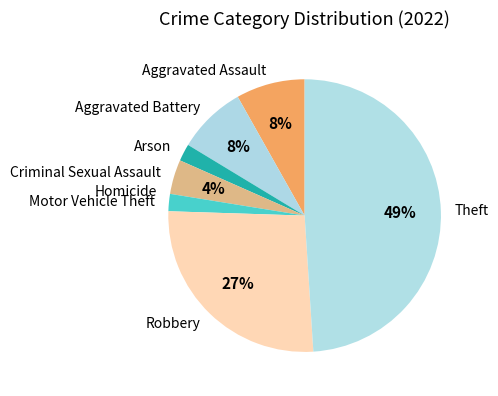

To the nearest percent, what is the difference between the largest and smallest slice percentages?

49%